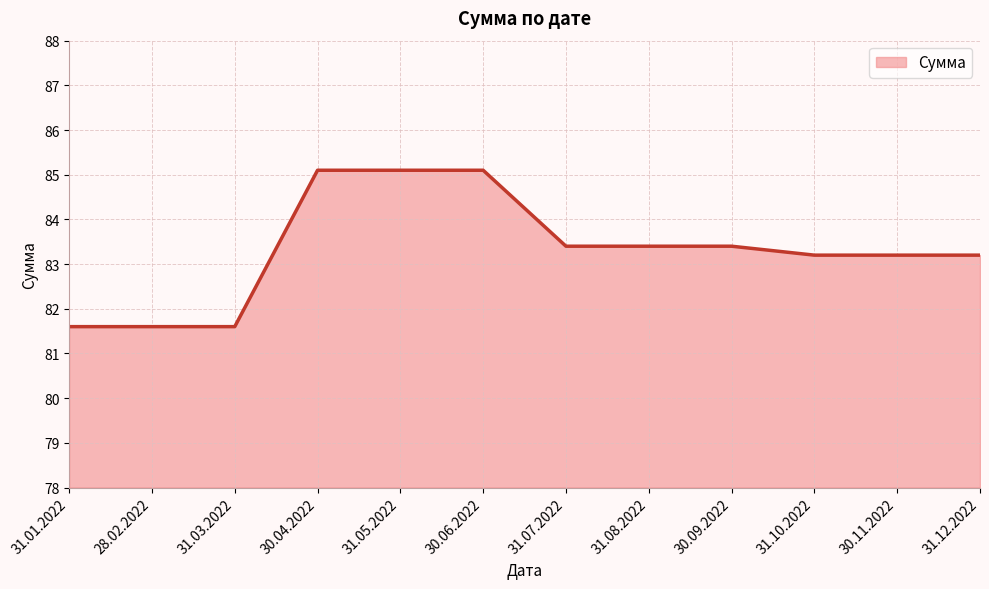

What is the average value?

83.3